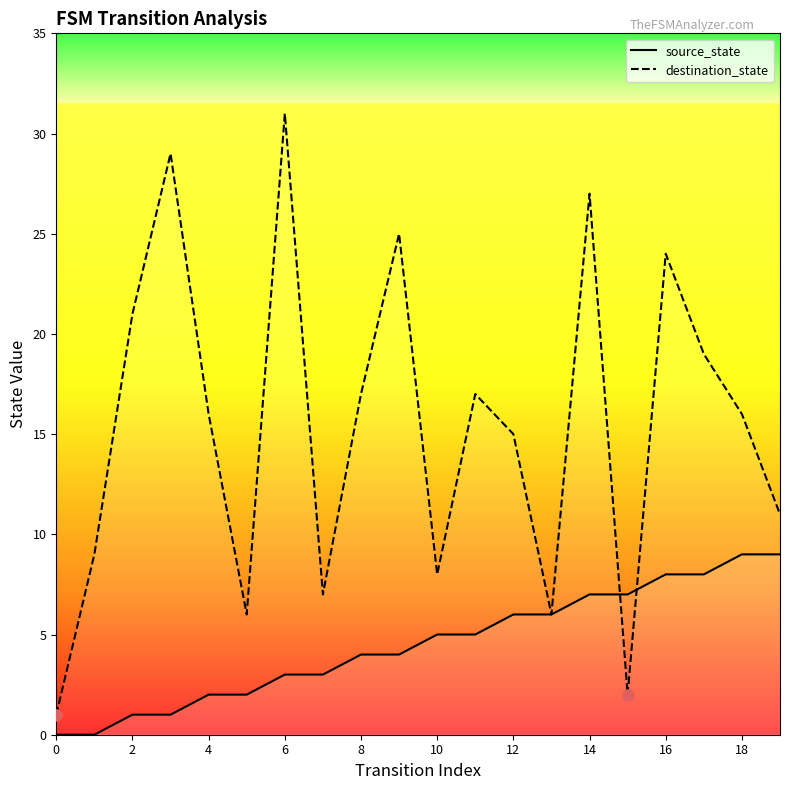

Which series has the largest total across all categories?

destination_state